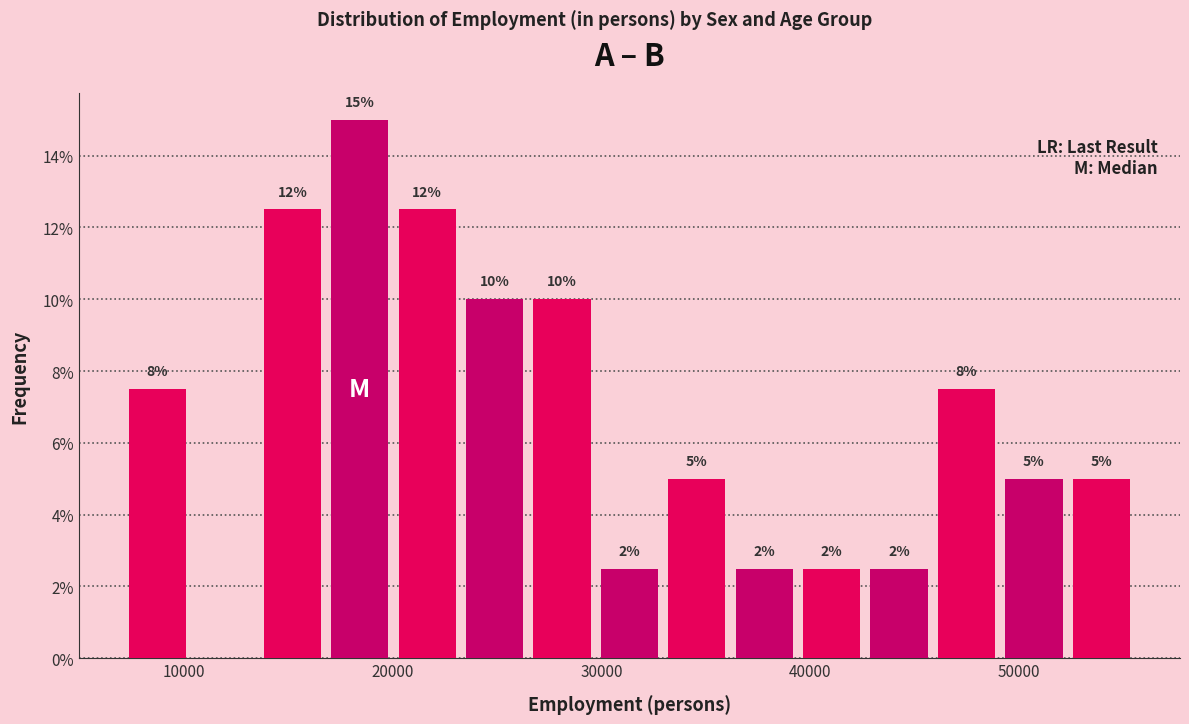

Read against the x-axis, roughly where is the centre of the tallest bar?

18000